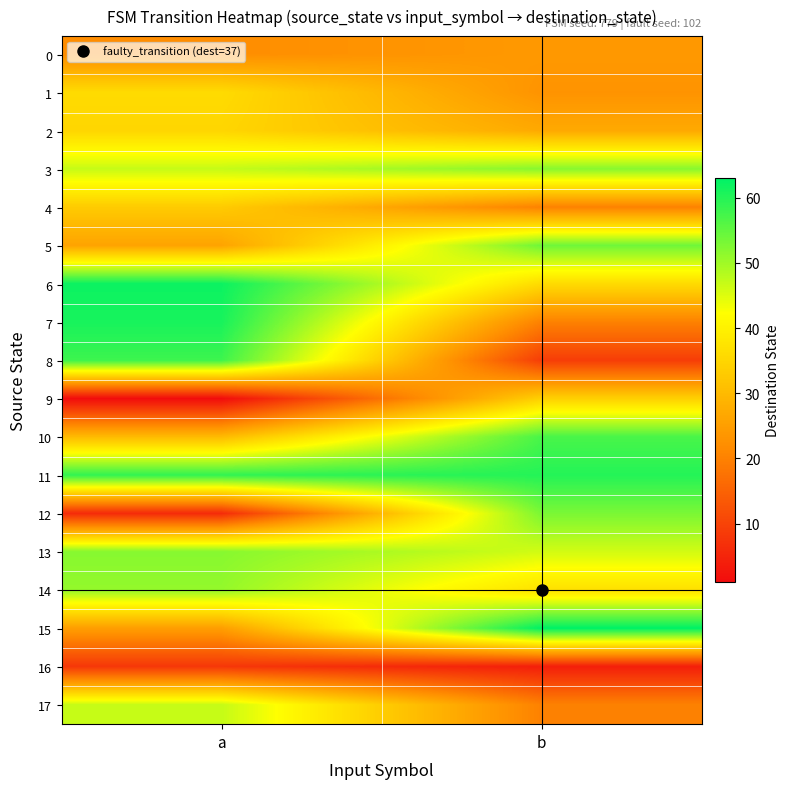

Which series has the largest total across all categories?

11